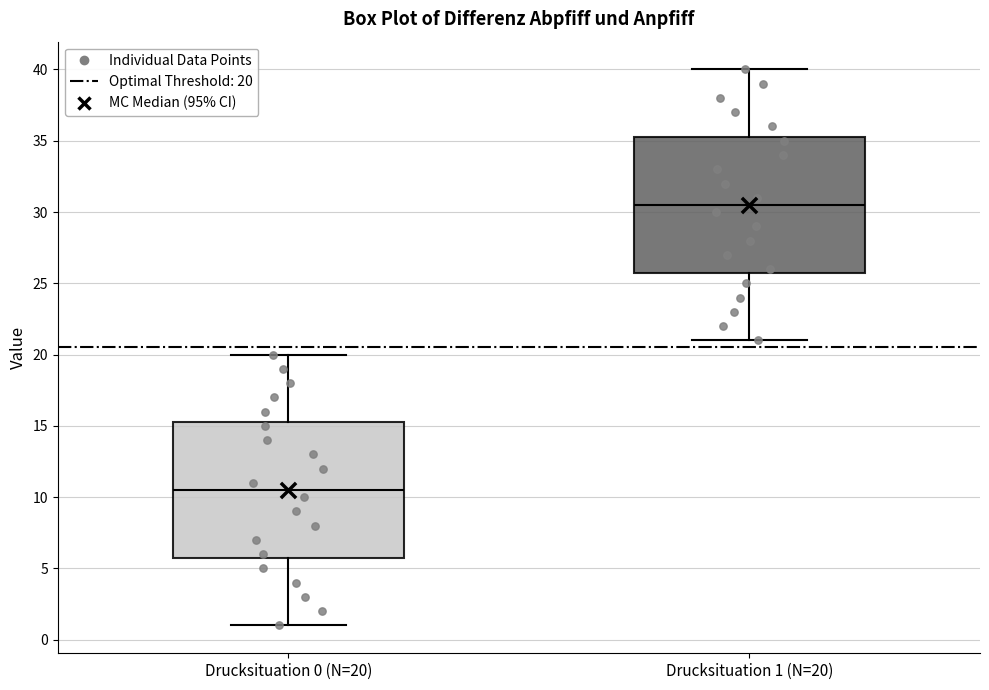

Reading left to right, transcribe this box plot: for each box, give where its median line is, the range the box spans, and where its two whiskers end, as read against the y-axis. The values are not printed on the chart, so give them approximately, as read against the axis.

Drucksituation 0 (N=20): median 10.5, box 6.0 to 15.5, whiskers 1.0 to 20.0
Drucksituation 1 (N=20): median 30.5, box 26.0 to 35.5, whiskers 21.0 to 40.0